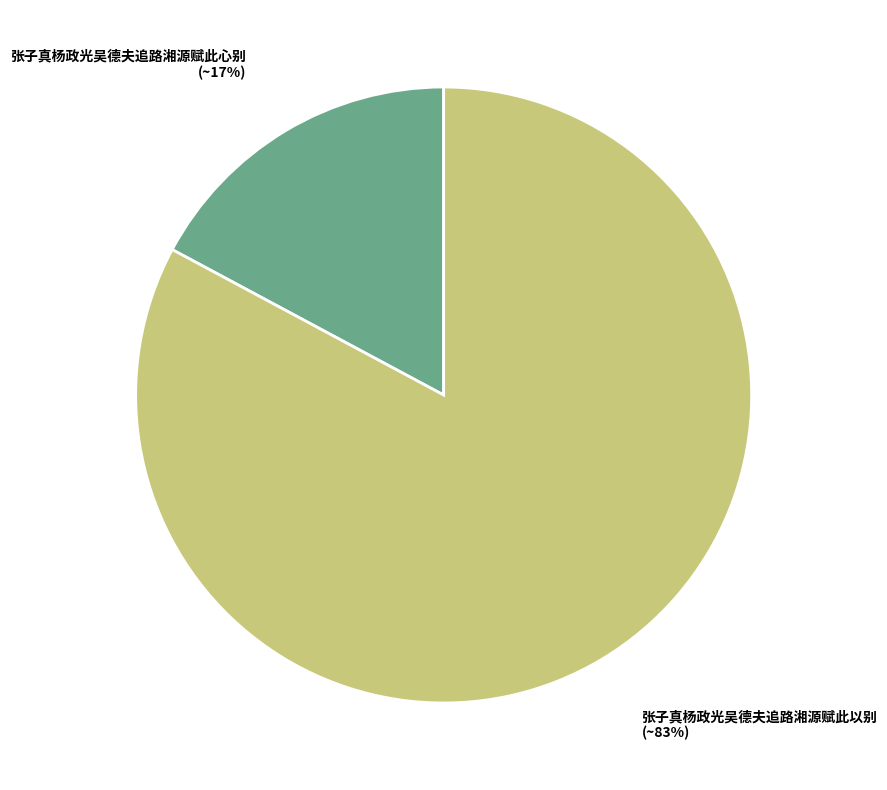

Which has a higher value, 张子真杨政光吴德夫追路湘源赋此心别 or 张子真杨政光吴德夫追路湘源赋此以别?

张子真杨政光吴德夫追路湘源赋此以别